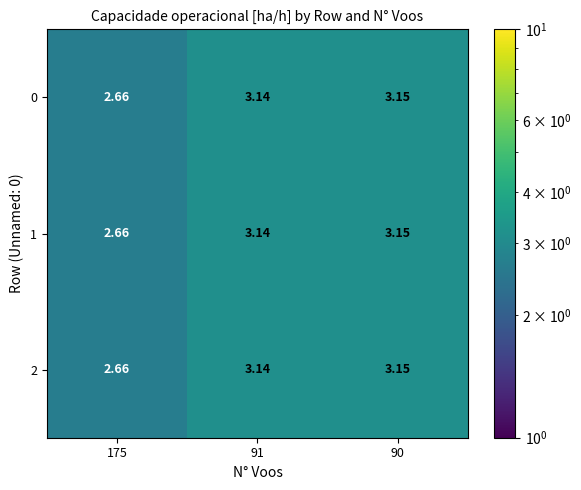

Count the number of data series in this chart.

3